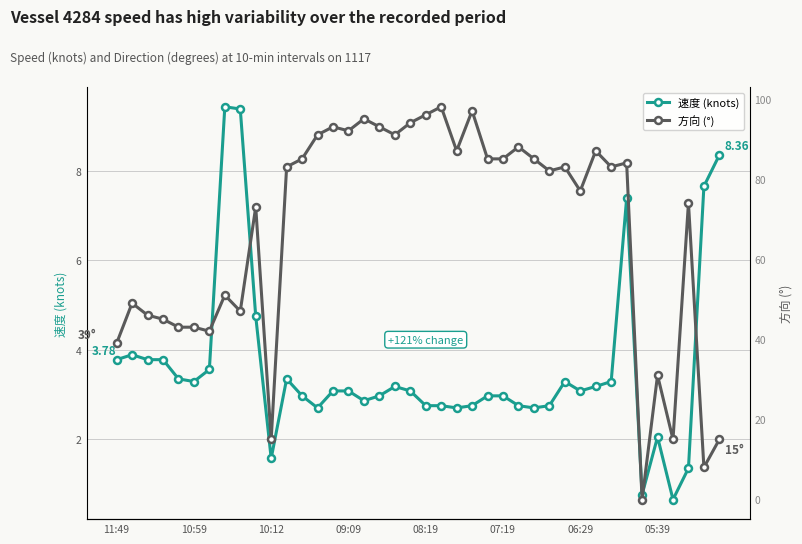

How many positive values does the 方向 (°) series have?

39